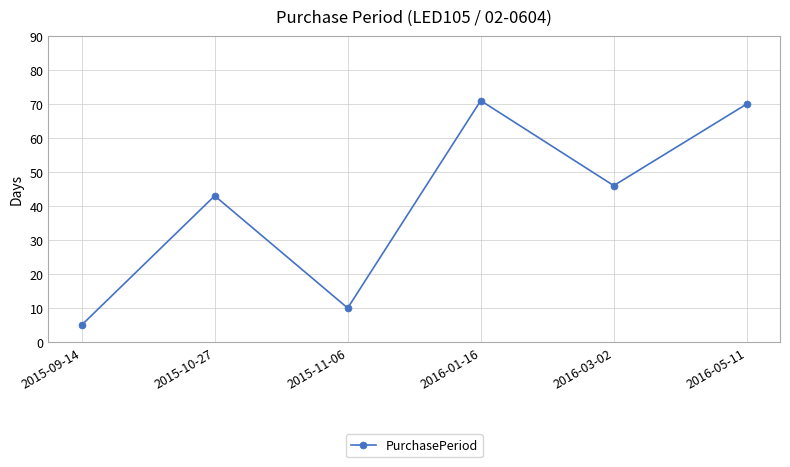

What is the value of the 4th point from the left?

71